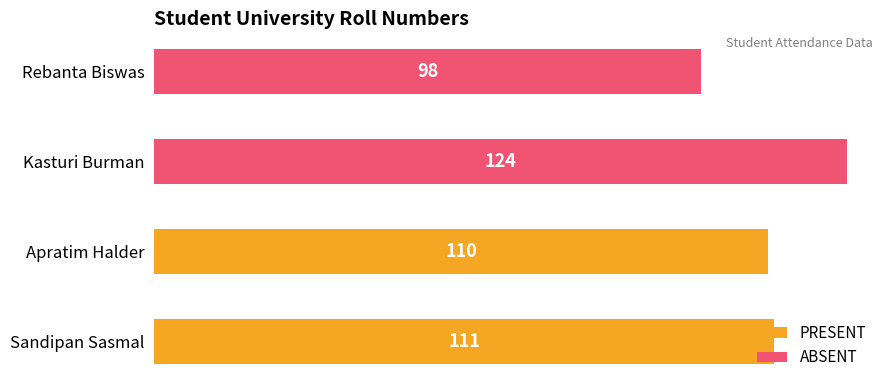

At which category does the chart reach its peak across all series?

Kasturi Burman